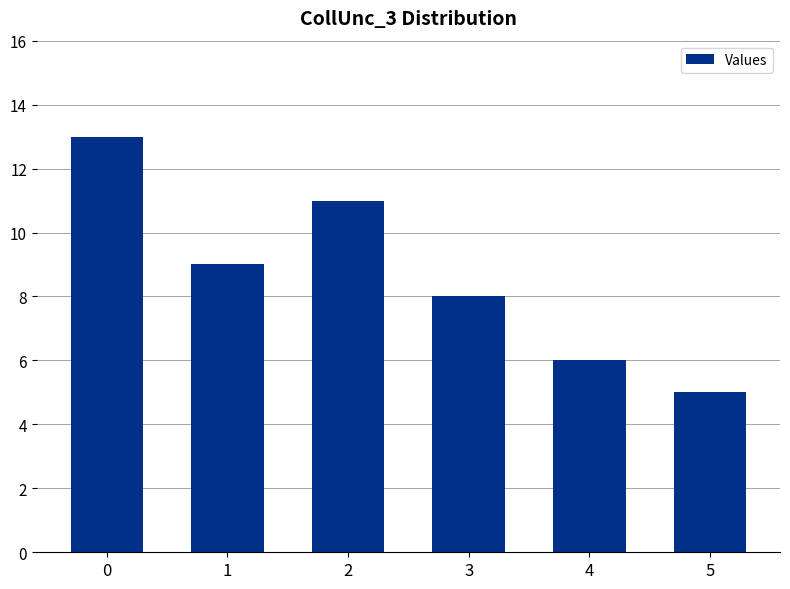

The chart shows a value of 6 at 4. True or false?

True